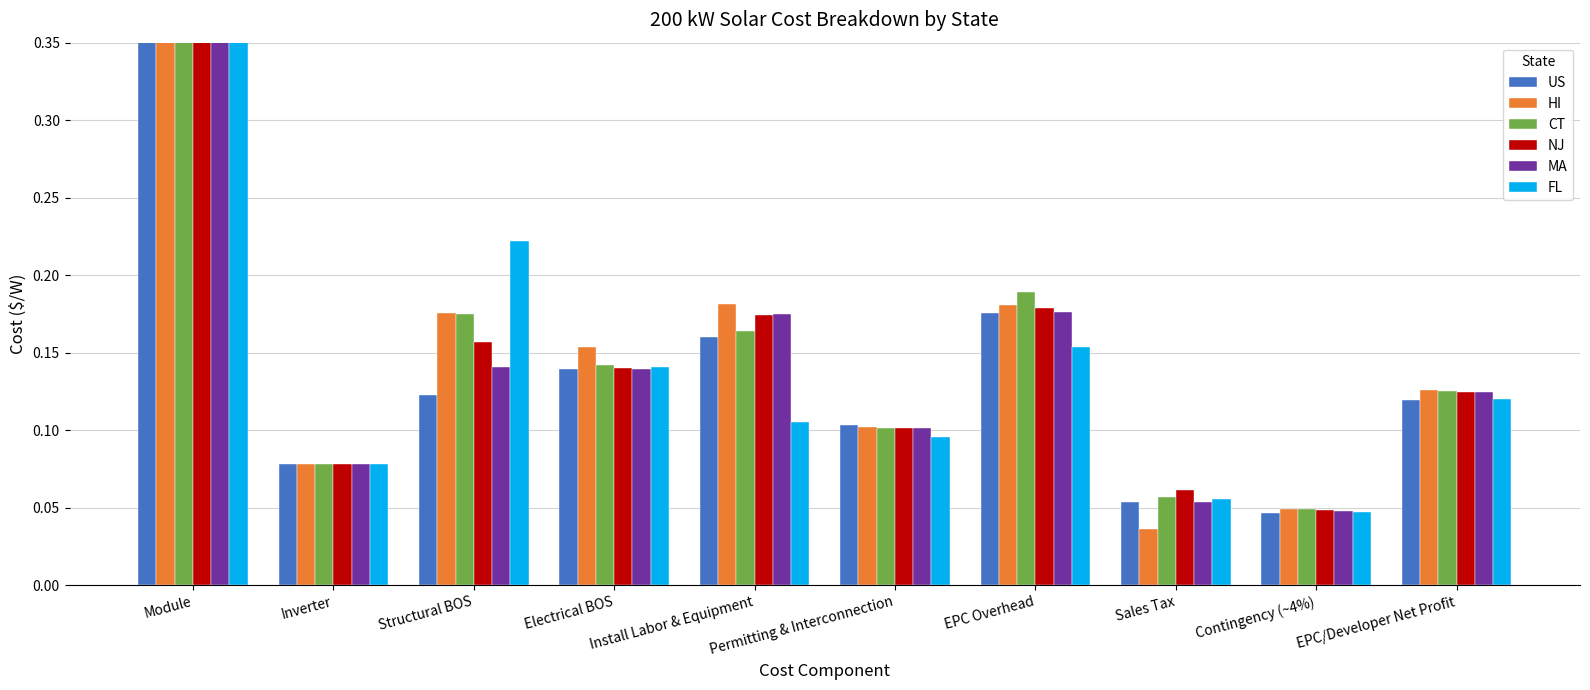

How many bars are there in total?

60